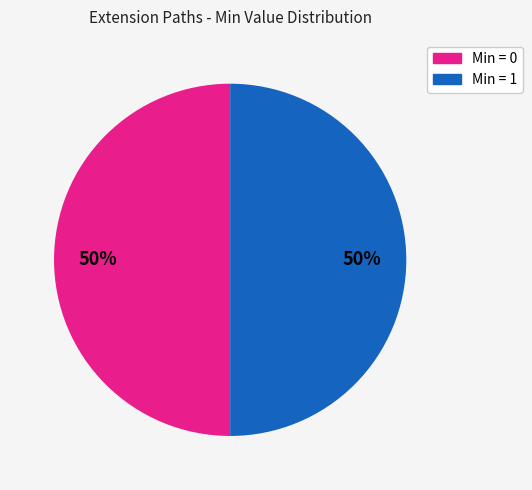

To the nearest percent, what is the average slice percentage?

50%